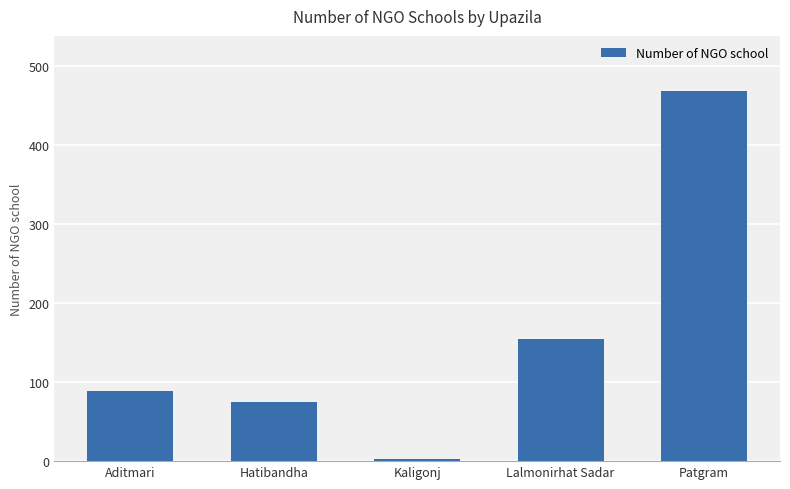

Which has a higher value, Patgram or Kaligonj?

Patgram